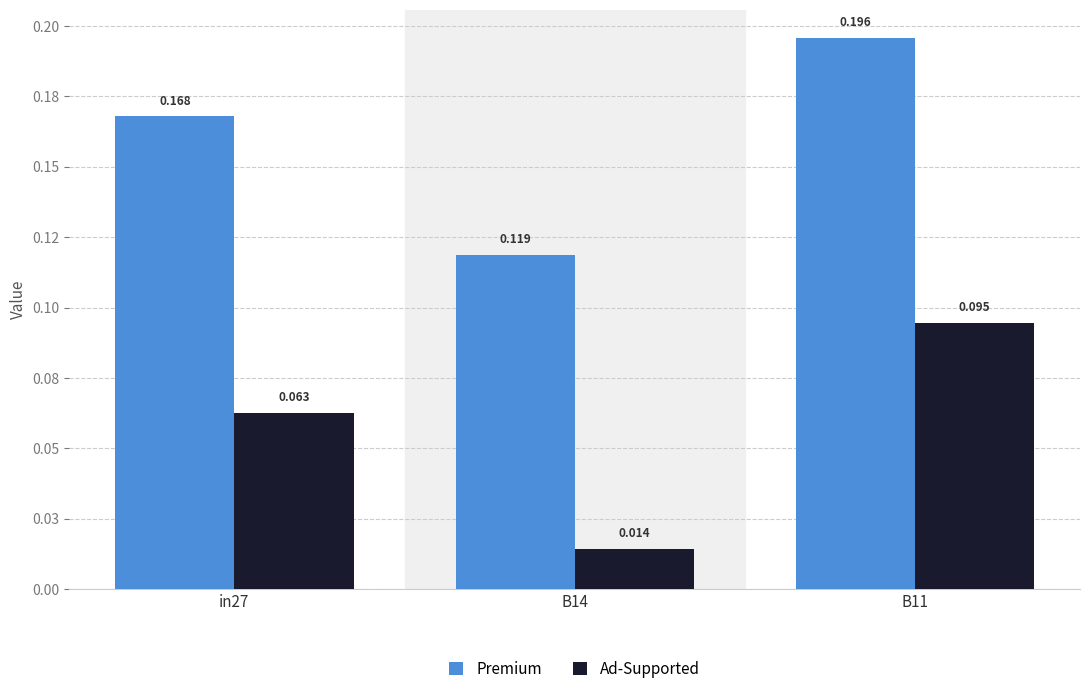

What are all the series names shown in the legend?

Premium, Ad-Supported